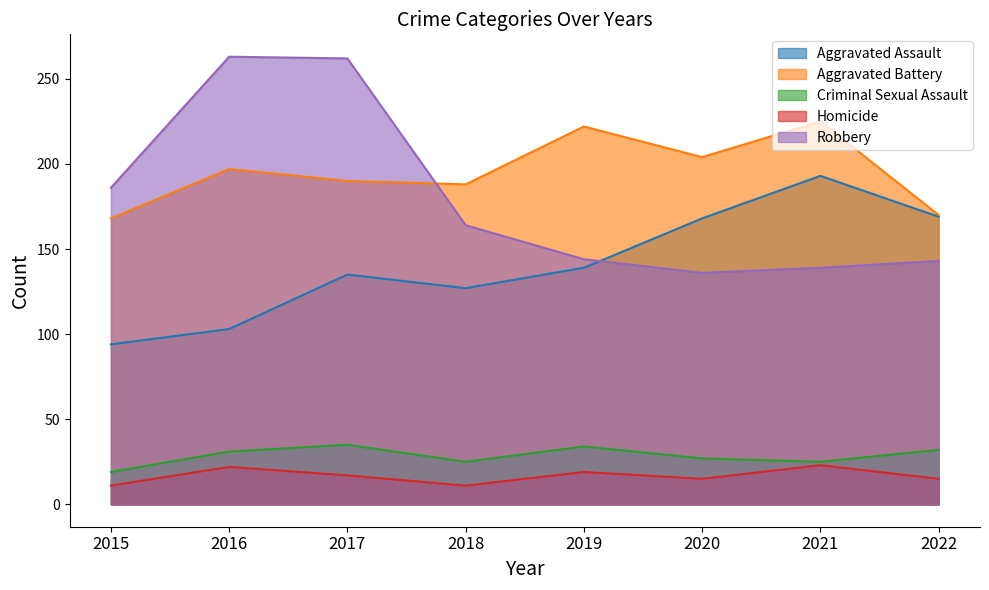

At which label does Aggravated Assault reach its minimum?

2015